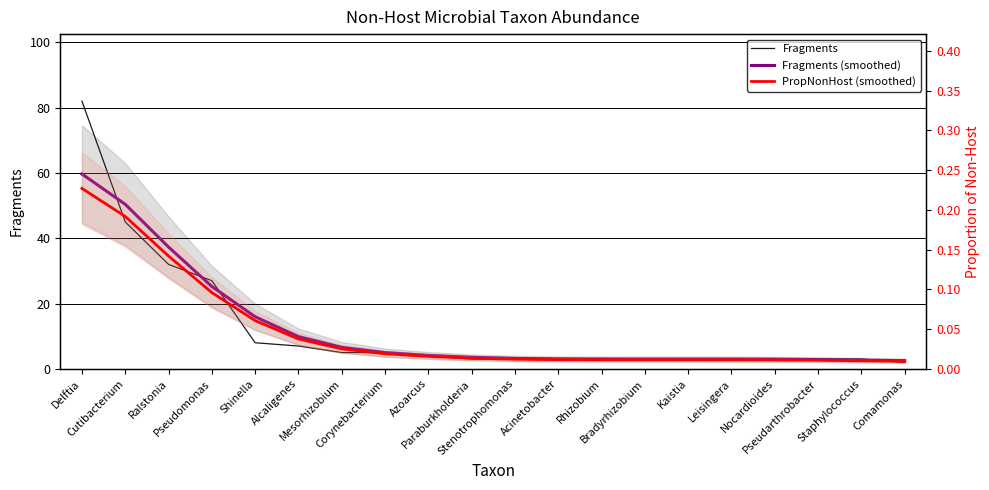

The PropNonHost (smoothed) series shows 0.1 at Pseudomonas. True or false?

True